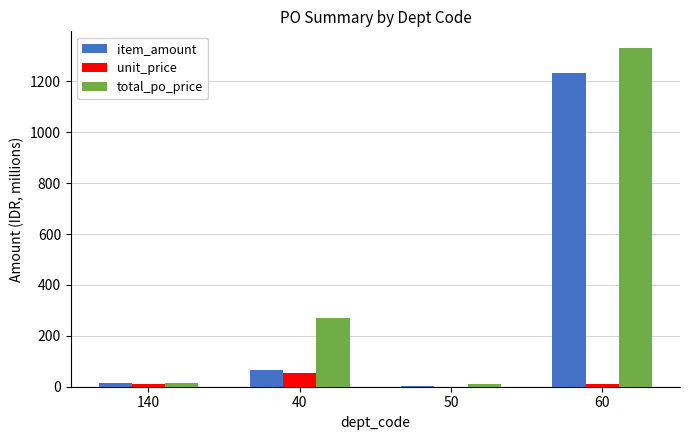

Between 40 and 60, which series saw the biggest shift?

item_amount